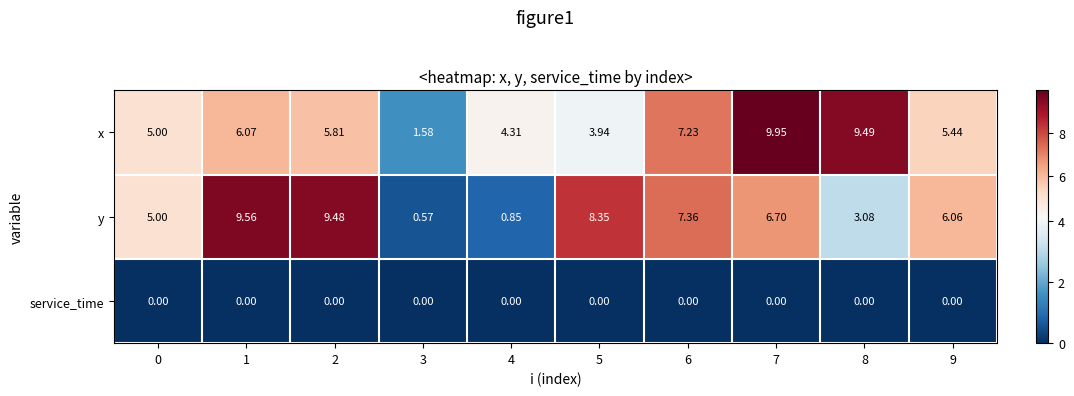

List the series in order of their peak value, highest first.

x, y, service_time